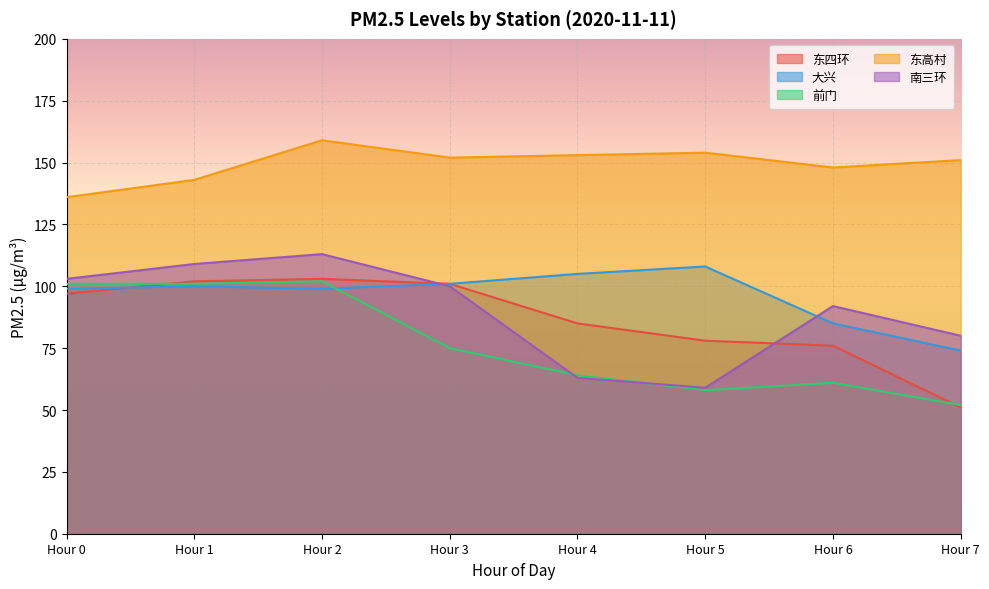

Reading left to right, transcribe all the data shown in this chart.

东四环: 97	102	103	101	85	78	76	51
大兴: 99	100	99	101	105	108	85	74
前门: 101	101	102	75	64	58	61	52
东高村: 136	143	159	152	153	154	148	151
南三环: 103	109	113	100	63	59	92	80